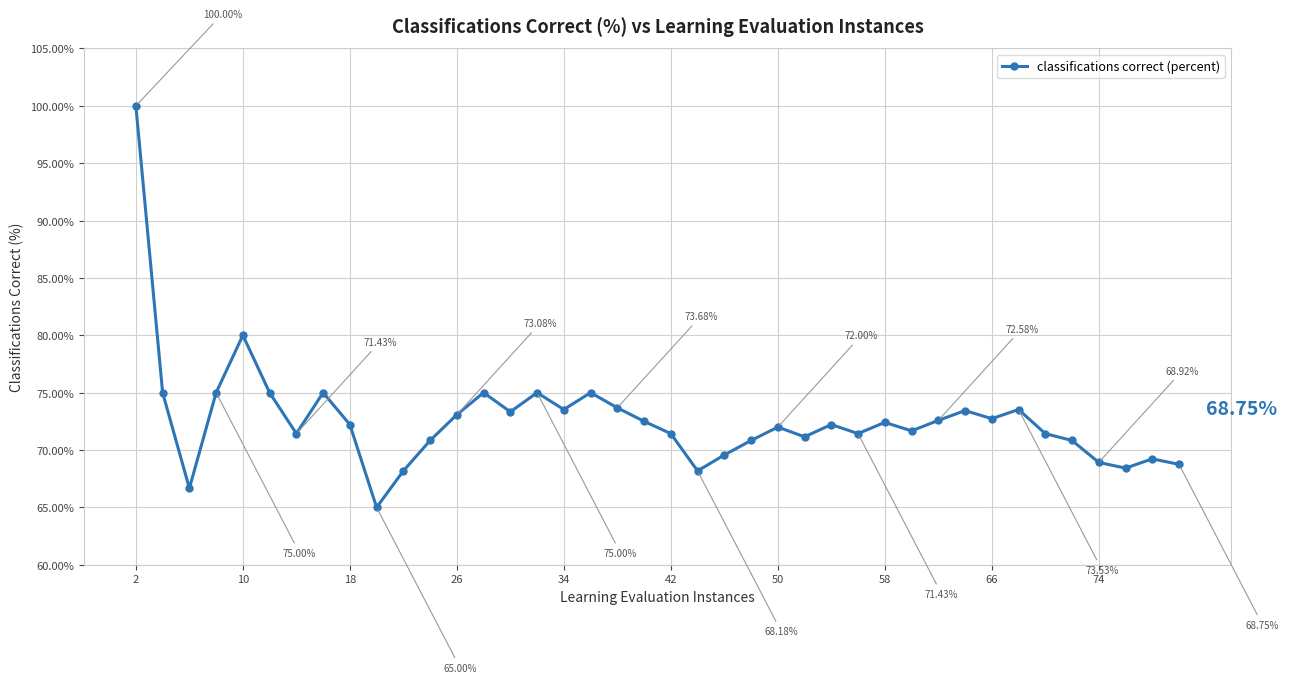

What is the difference between the maximum and minimum values?

35.0